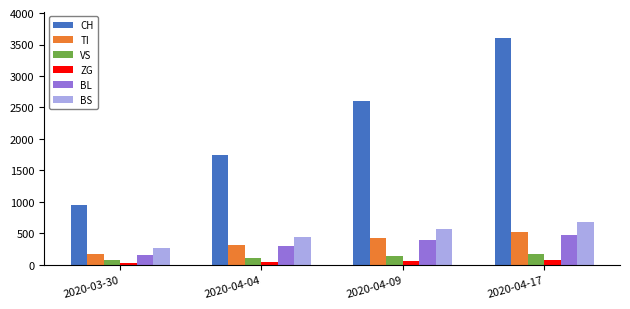

How many values in the TI series are below 427?

2